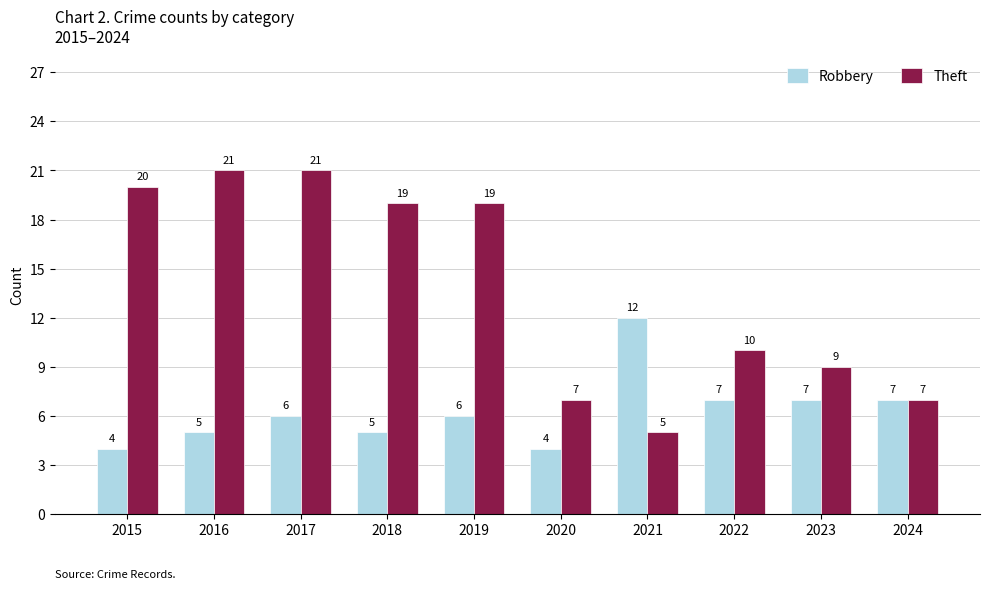

Which series has the largest range (max minus min)?

Theft